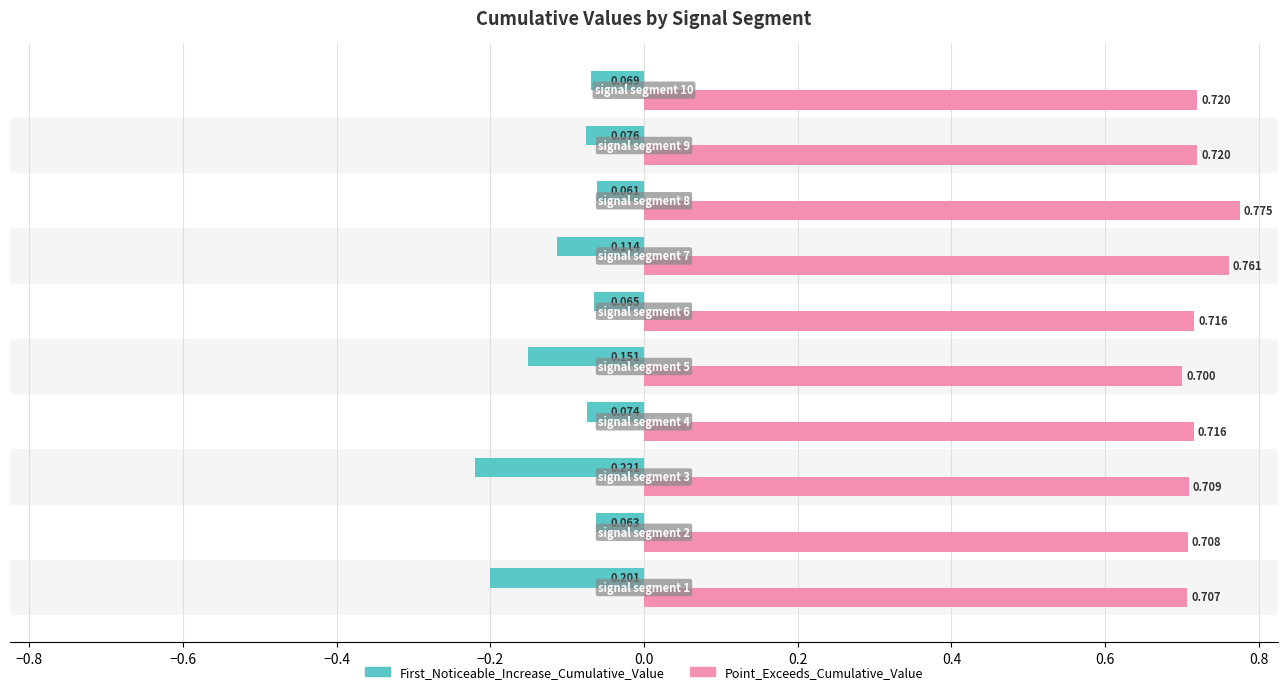

Which series has the largest range (max minus min)?

First_Noticeable_Increase_Cumulative_Value